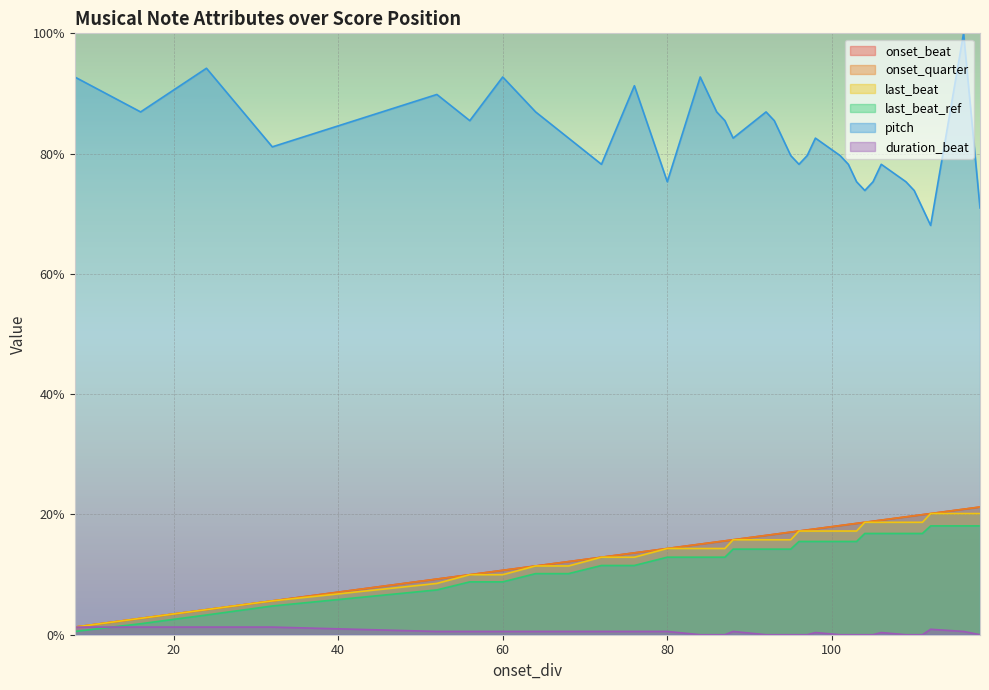

What is the value of the onset_quarter point at the 22nd from the left?

17.2